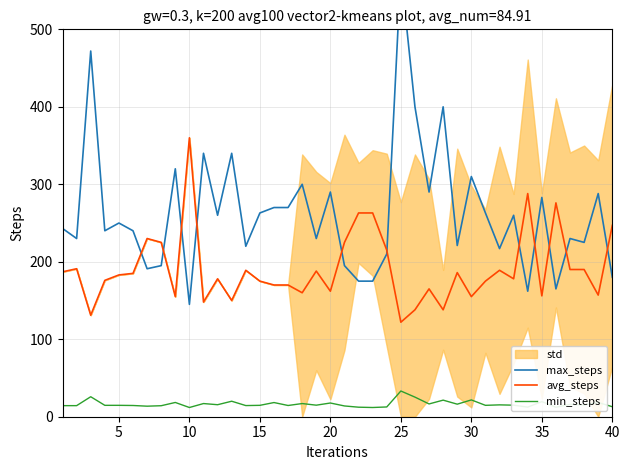

What is the maximum value for avg_steps?

360.0